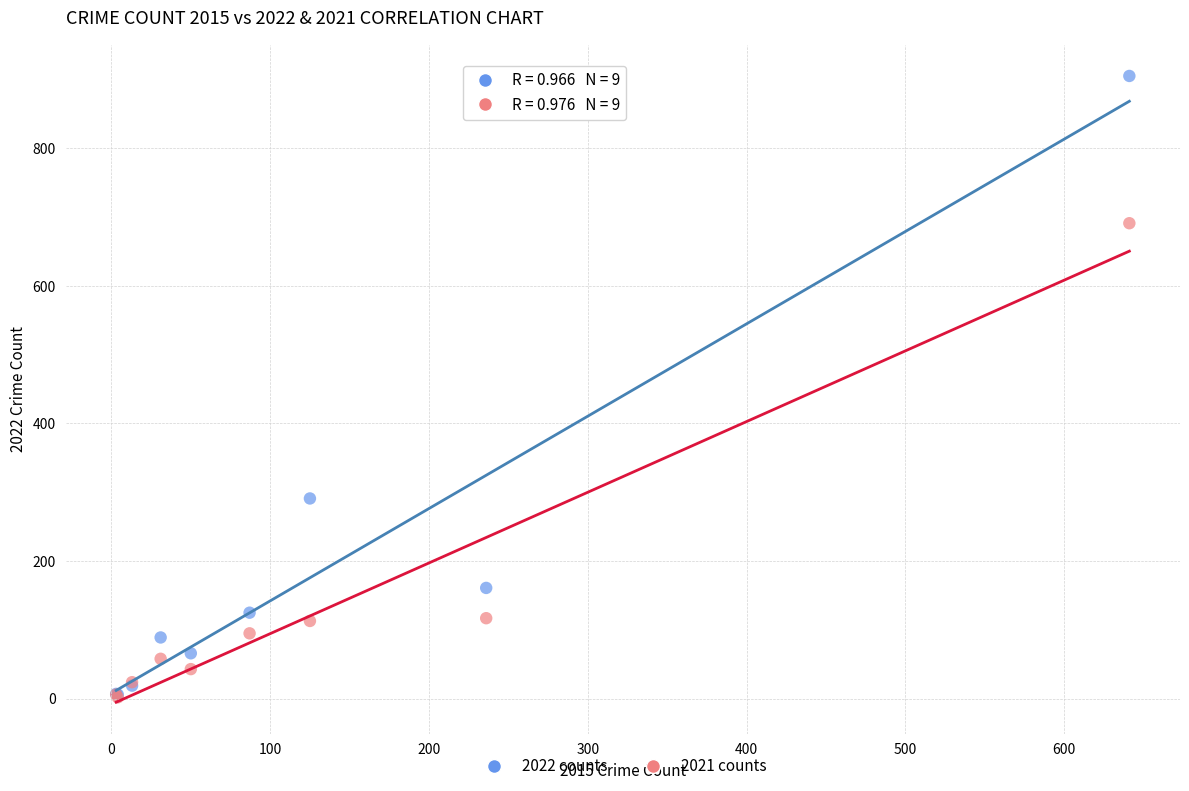

Which series has the widest spread of Y values?

2022 counts